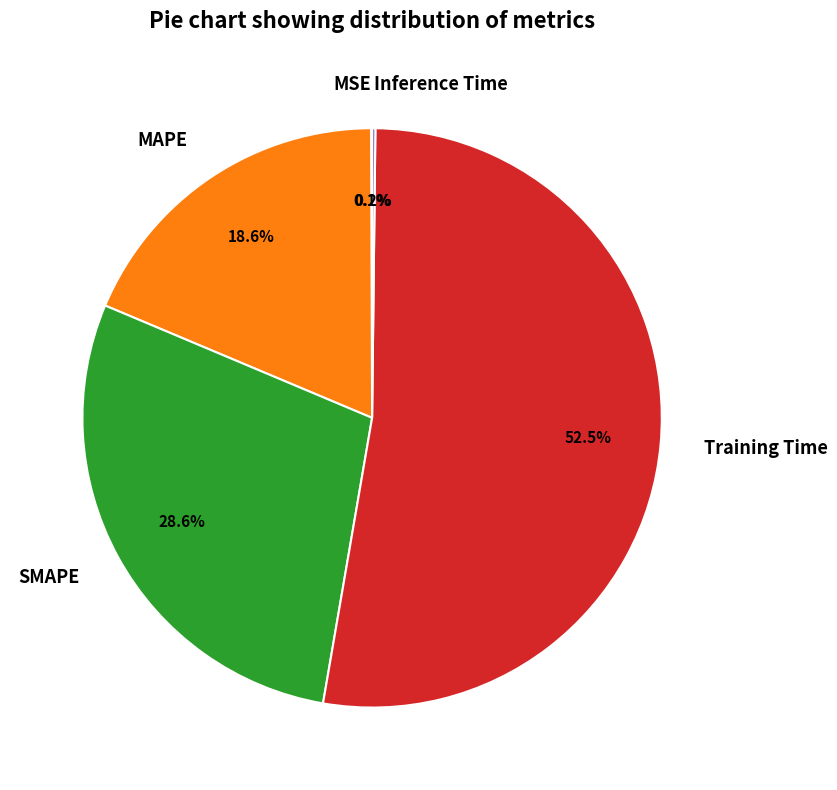

Which slice is the largest?

Training Time